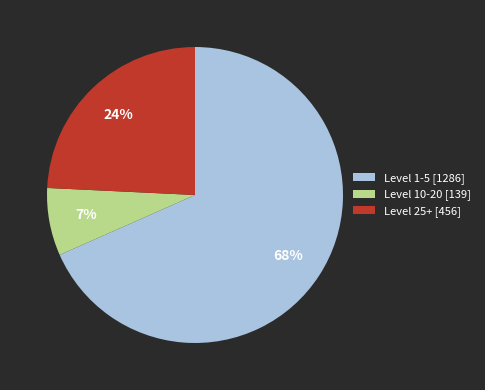

Which category accounts for the majority?

Level 1-5 [1286]